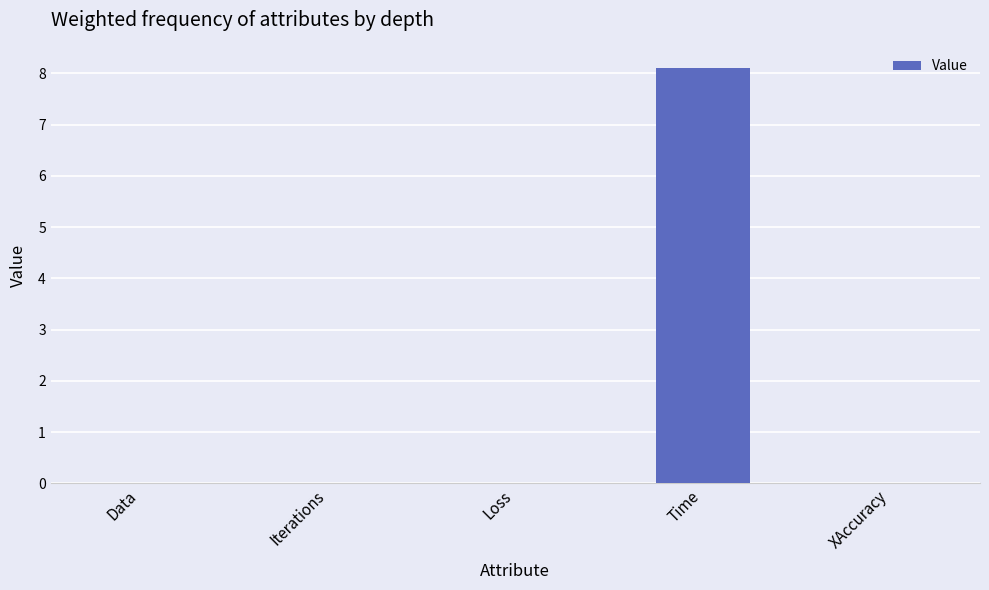

Does the chart contain stacked bars?

No